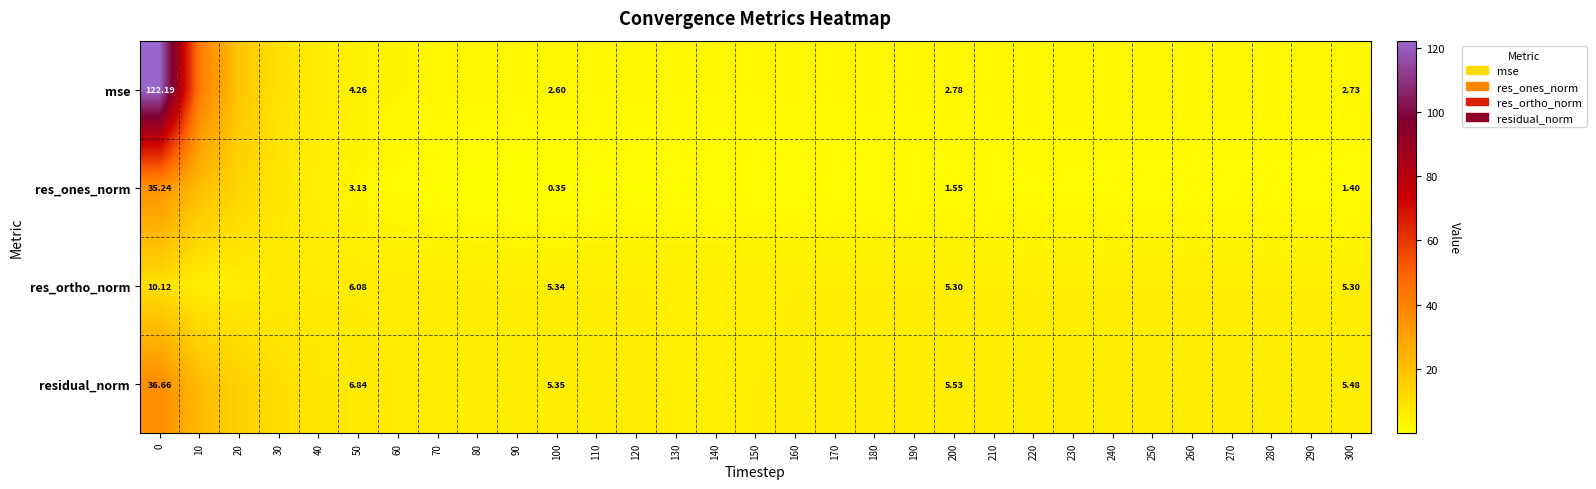

What is the maximum value for mse?

122.2